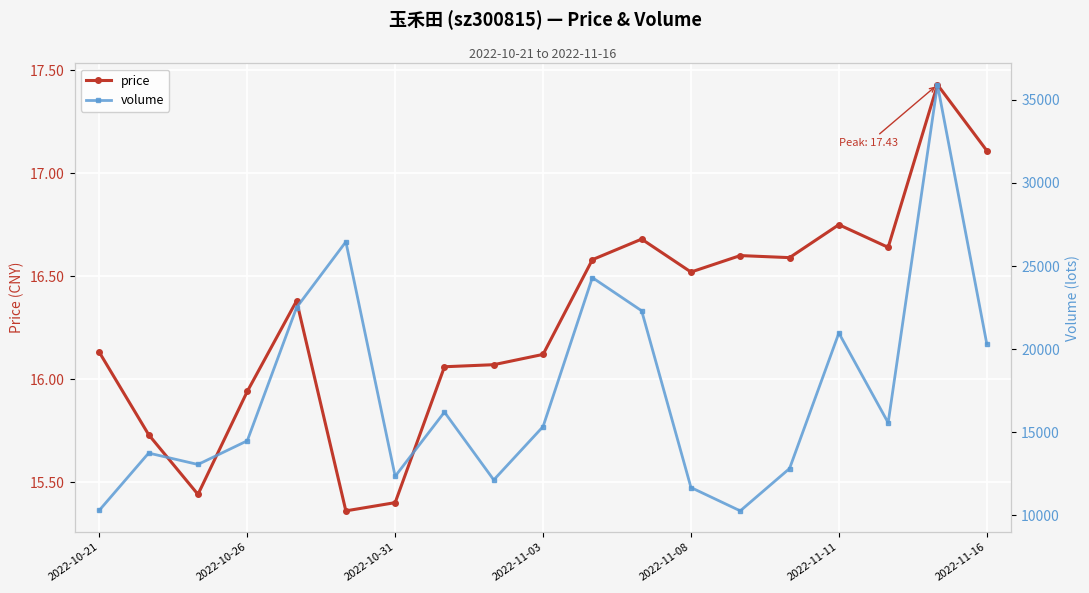

How many values in the volume series are below 15329?

9